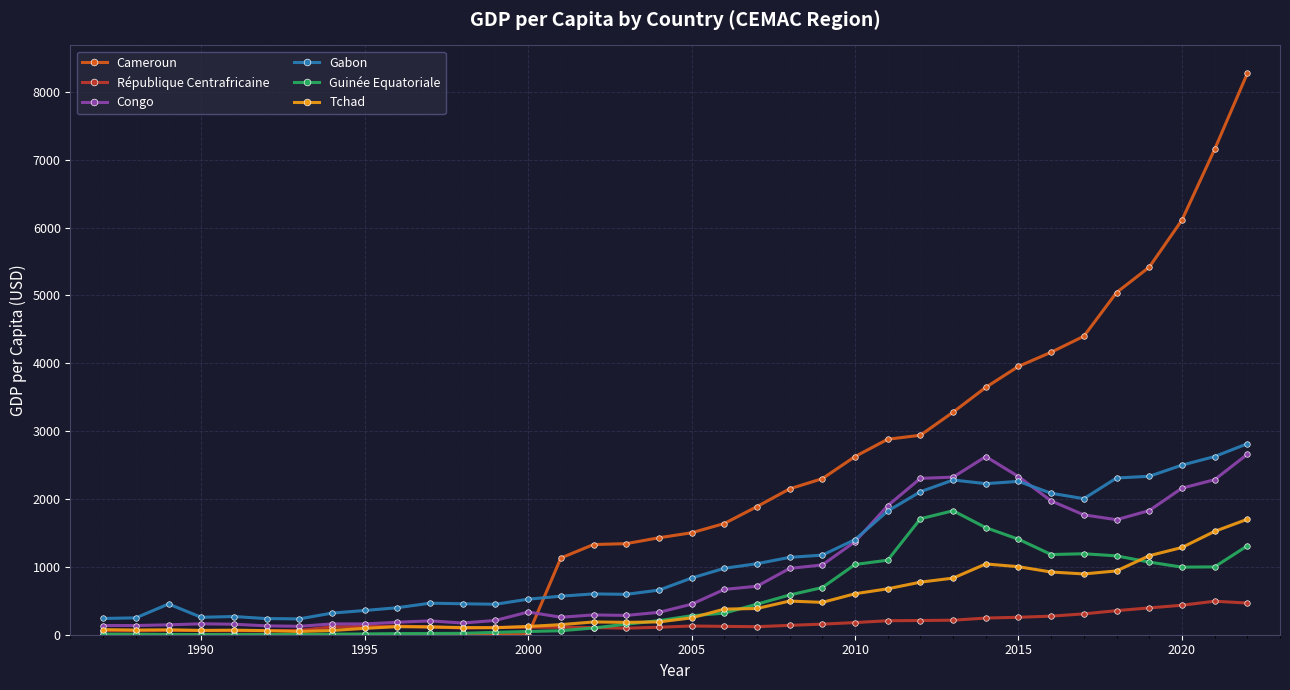

What is the difference between the maximum and minimum values in the Gabon series?

2580.7